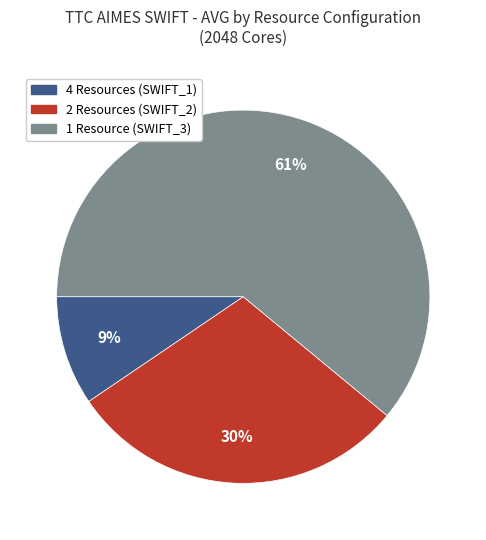

Which category has the biggest portion of the pie?

1 Resource (SWIFT_3)